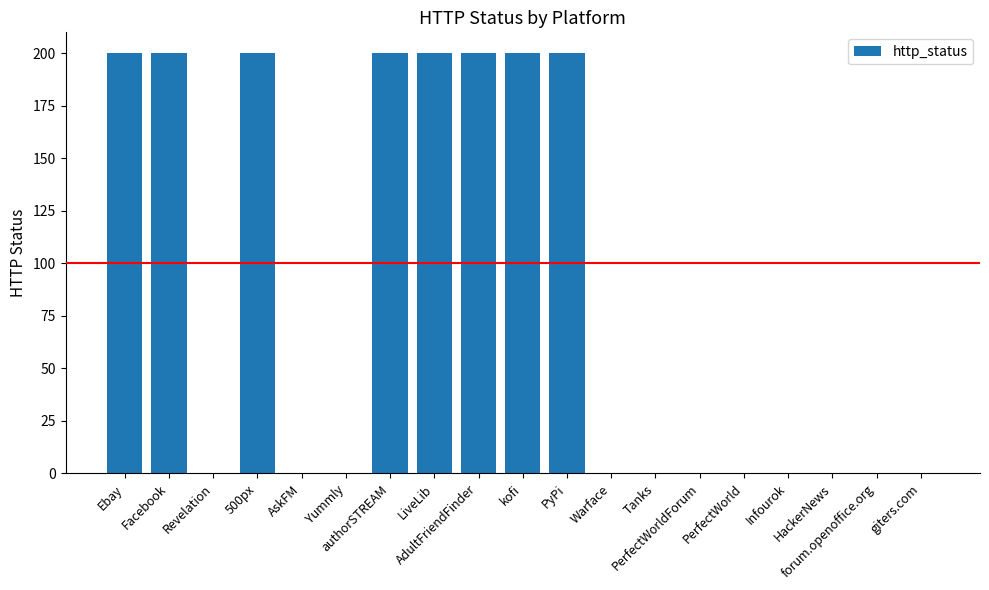

What is the sum of all values?

1600